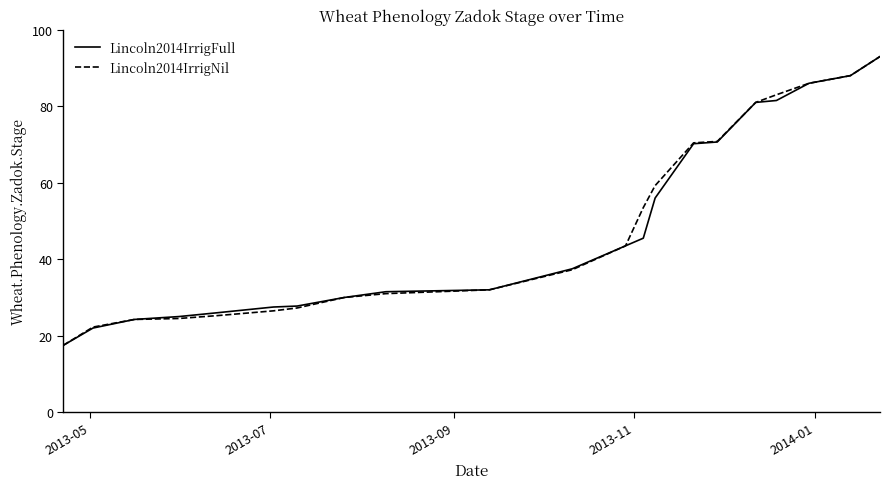

Is this an area chart (filled region under the line)?

No